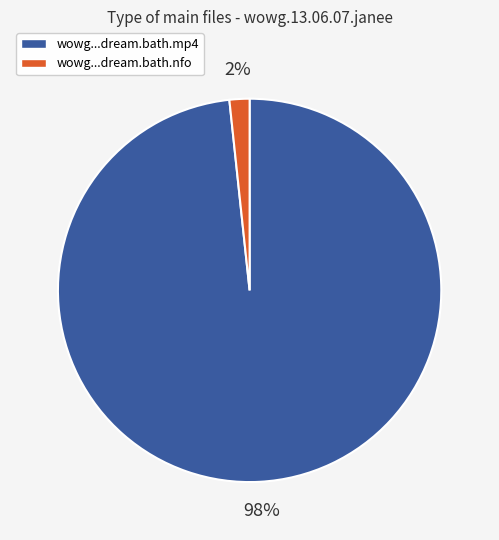

Is it true that wowg...dream.bath.nfo is 2% of the pie?

True